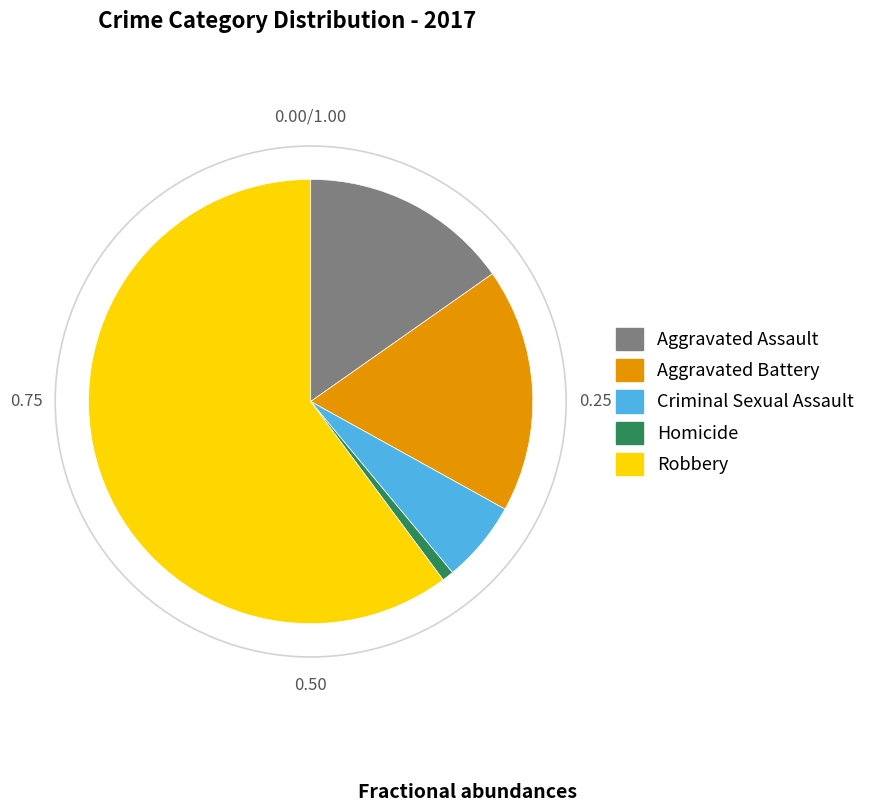

Which has a higher value, Criminal Sexual Assault or Aggravated Battery?

Aggravated Battery